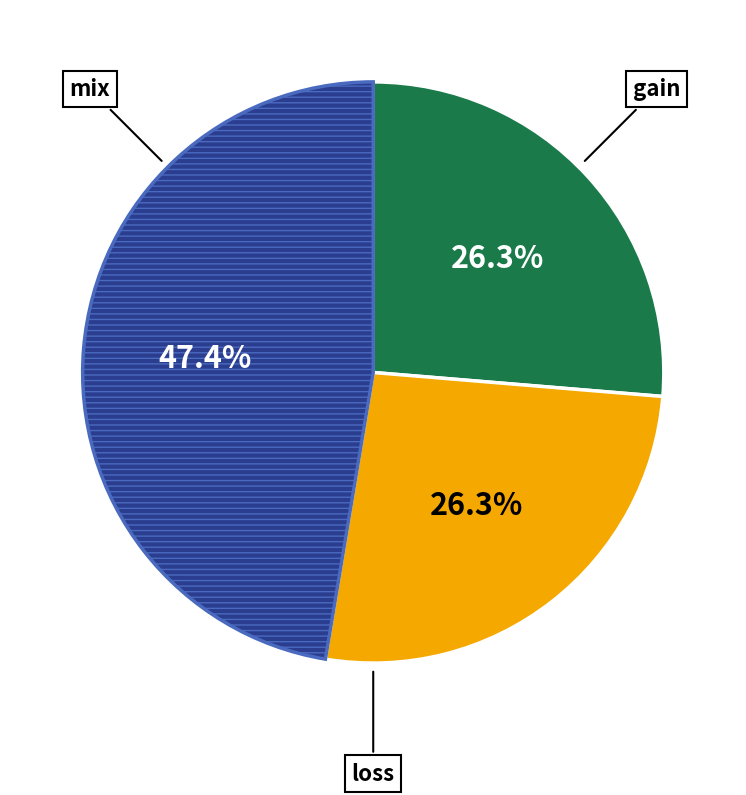

Do gain and mix together represent more than half of the pie?

Yes